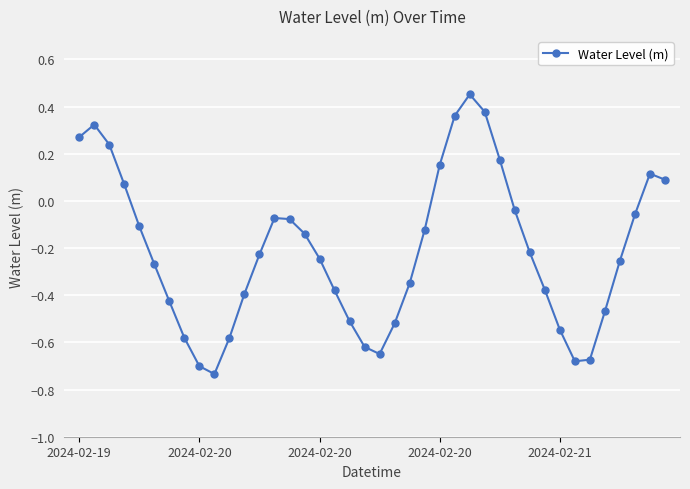

How many points are lower than both their immediate neighbors (excluding endpoints)?

3